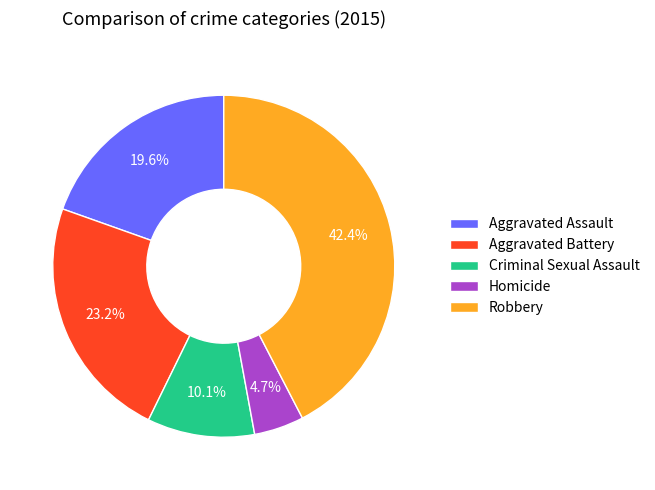

To the nearest percent, what is the difference between the Aggravated Battery and Robbery slice percentages?

19%